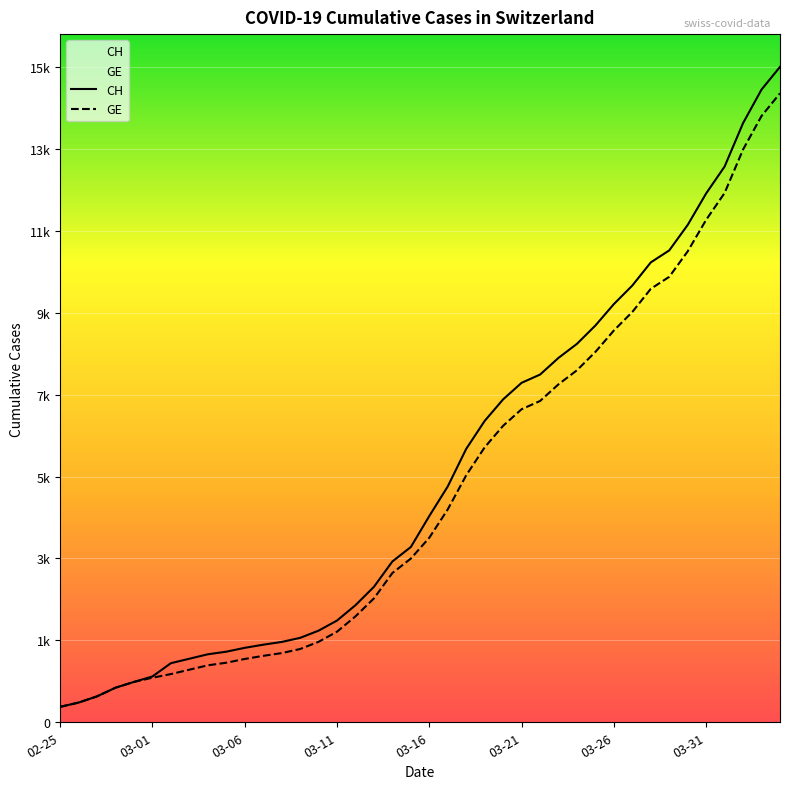

What is the spread (max minus min) of values at 24?

642